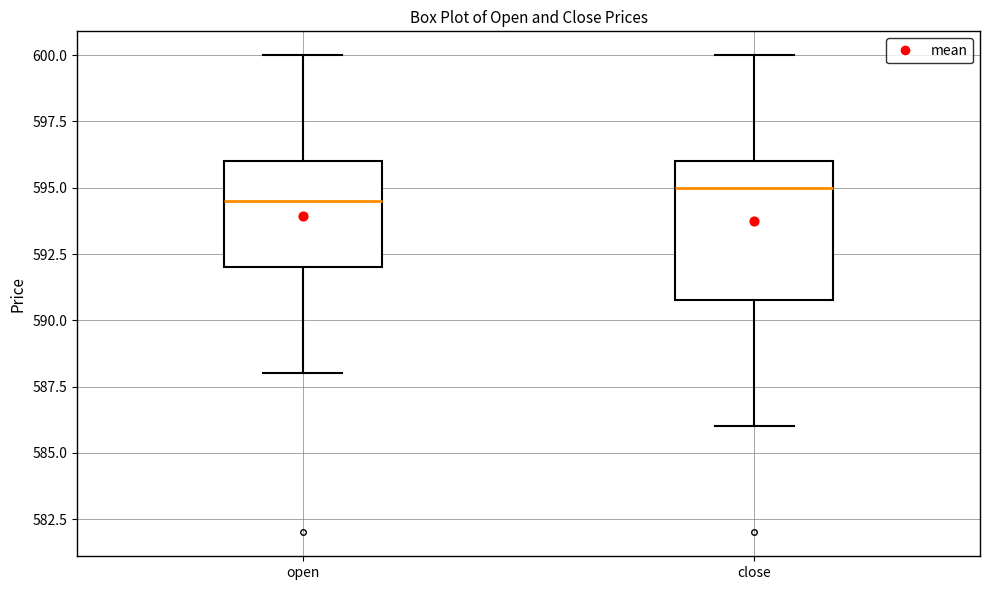

Reading left to right, transcribe this box plot: for each box, give where its median line is, the range the box spans, and where its two whiskers end, as read against the y-axis. The values are not printed on the chart, so give them approximately, as read against the axis.

open: median 594.5, box 592.0 to 596.0, whiskers 588.0 to 600.0
close: median 595.0, box 591.0 to 596.0, whiskers 586.0 to 600.0